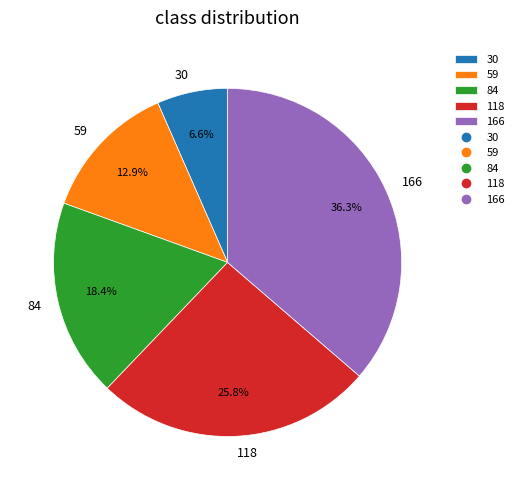

To the nearest percent, what is the average slice percentage?

20%